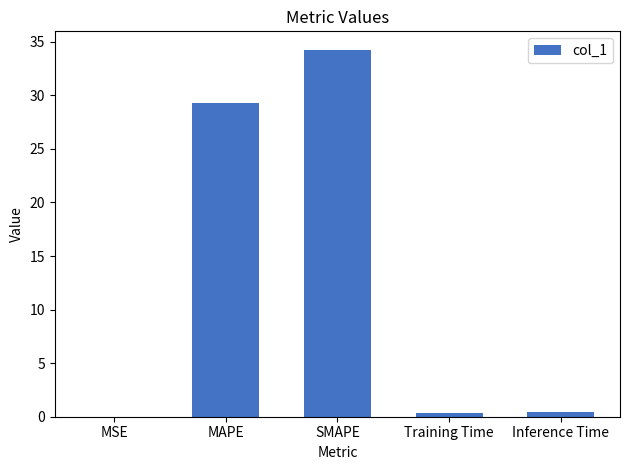

What is the difference between the values at MAPE and Training Time?

28.9